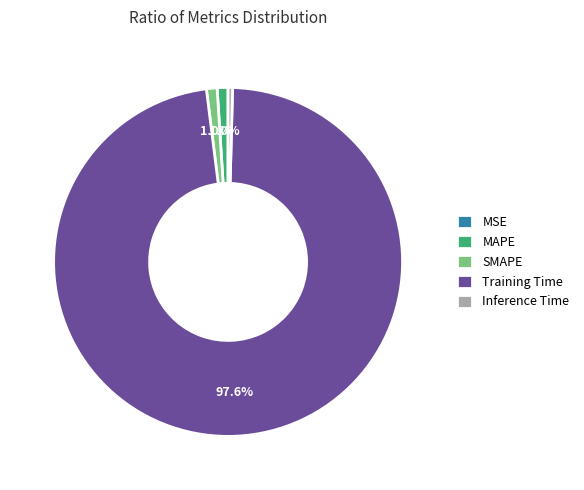

To the nearest percent, what is the difference between the largest and smallest slice percentages?

98%